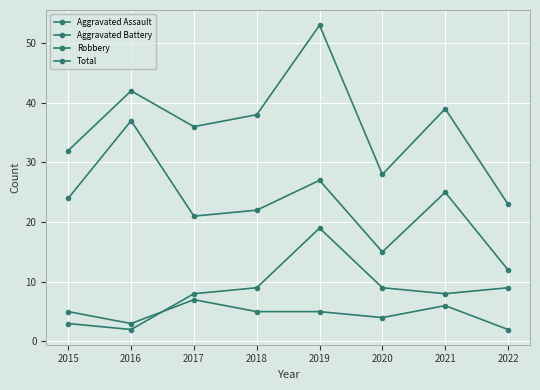

Is this an area chart (filled region under the line)?

No